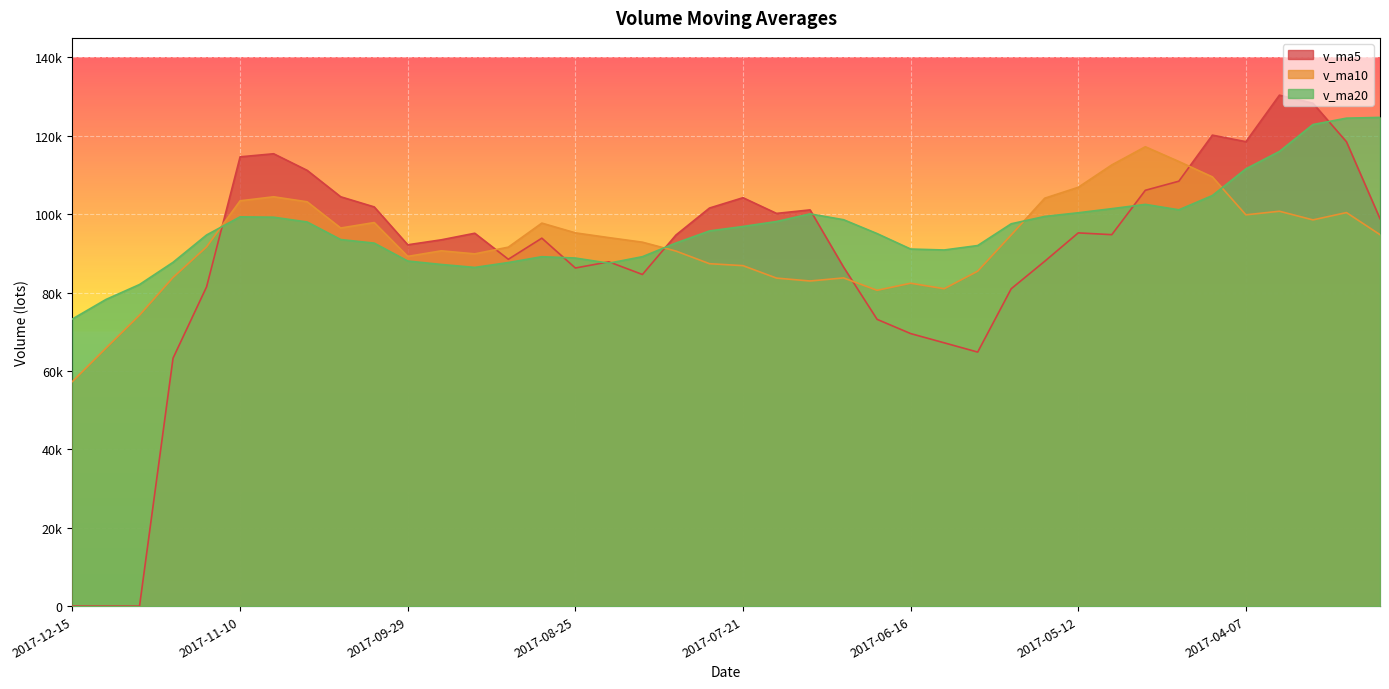

How many times do v_ma10 and v_ma5 cross each other?

5